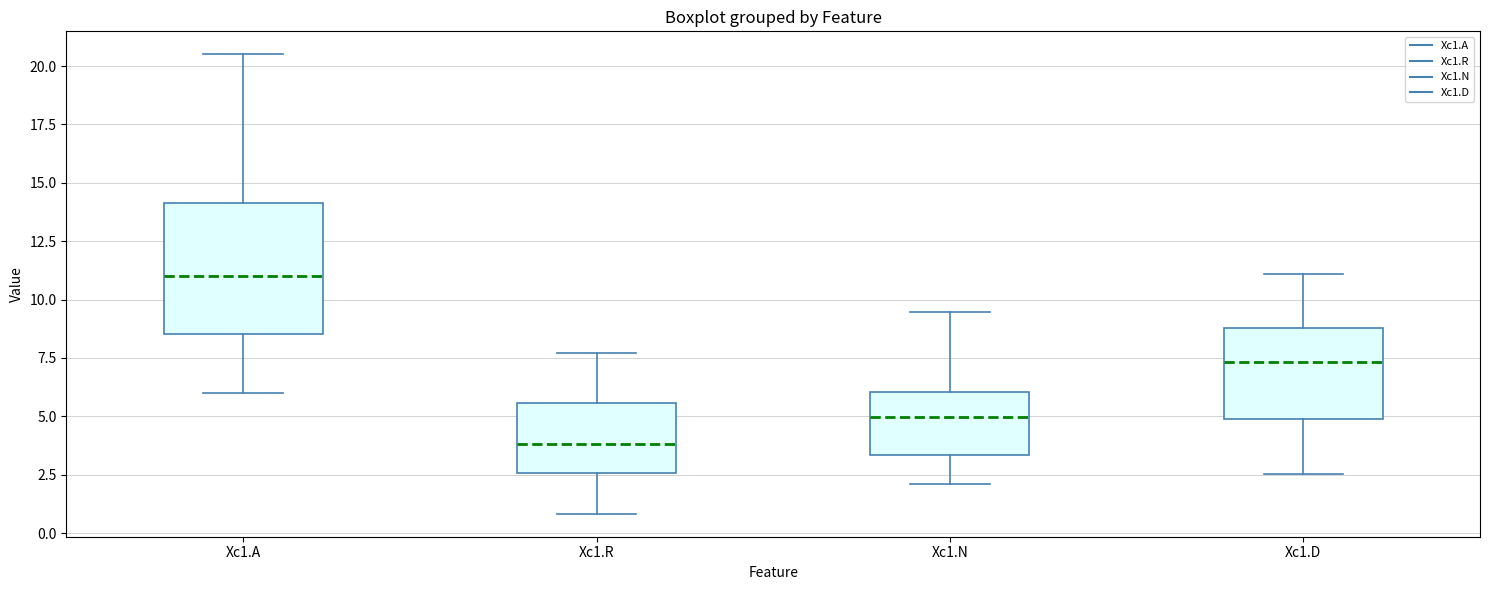

Which box has the lowest median line?

Xc1.R